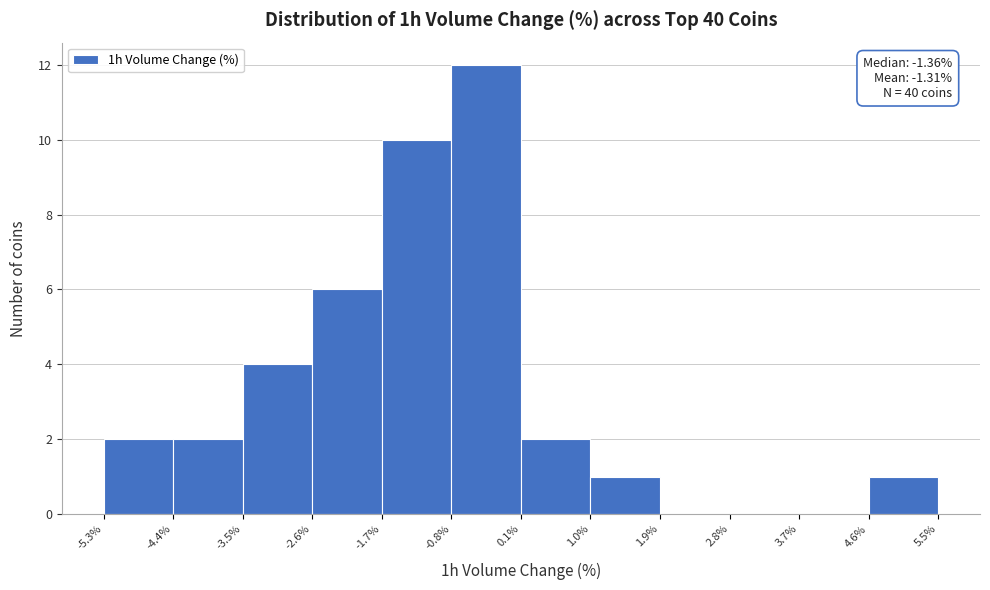

Over which range of the x-axis is the bar tallest?

-0.8% to 0.1%